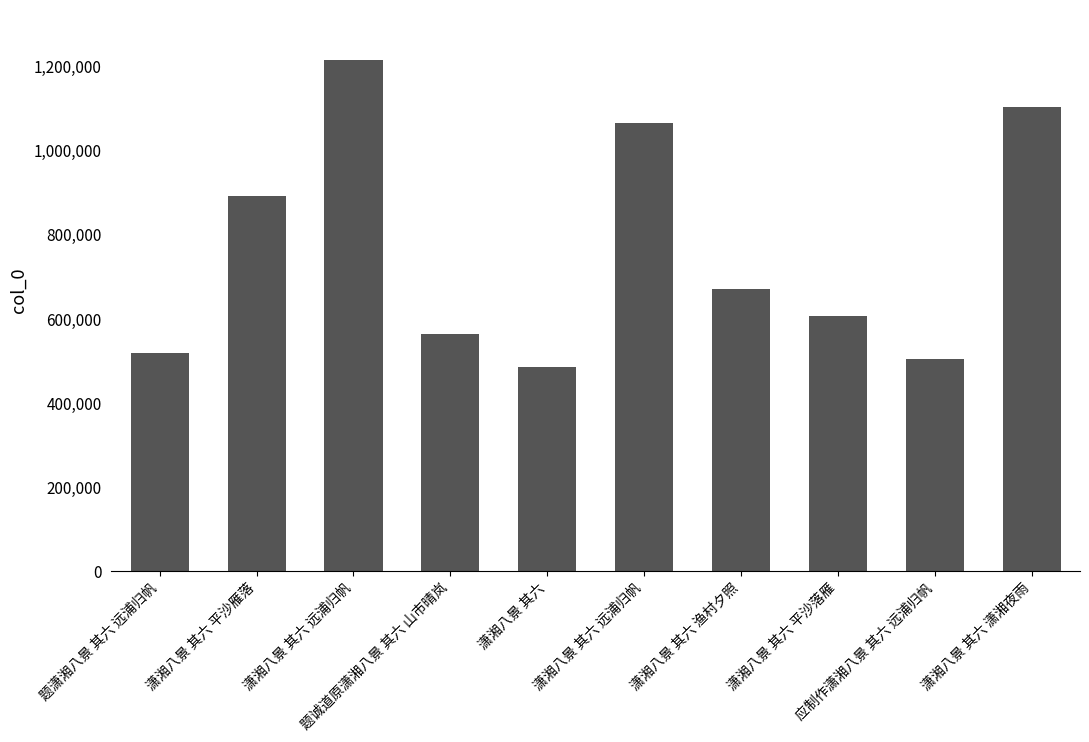

Reading left to right, list all the values displayed in this chart.

题潇湘八景 其六 远浦归帆=516560	潇湘八景 其六 平沙雁落=891597	潇湘八景 其六 远浦归帆=1213579	题诚道原潇湘八景 其六 山市晴岚=561933	潇湘八景 其六=484277	潇湘八景 其六 远浦归帆=1064909	潇湘八景 其六 渔村夕照=668672	潇湘八景 其六 平沙落雁=606159	应制作潇湘八景 其六 远浦归帆=502151	潇湘八景 其六 潇湘夜雨=1103135